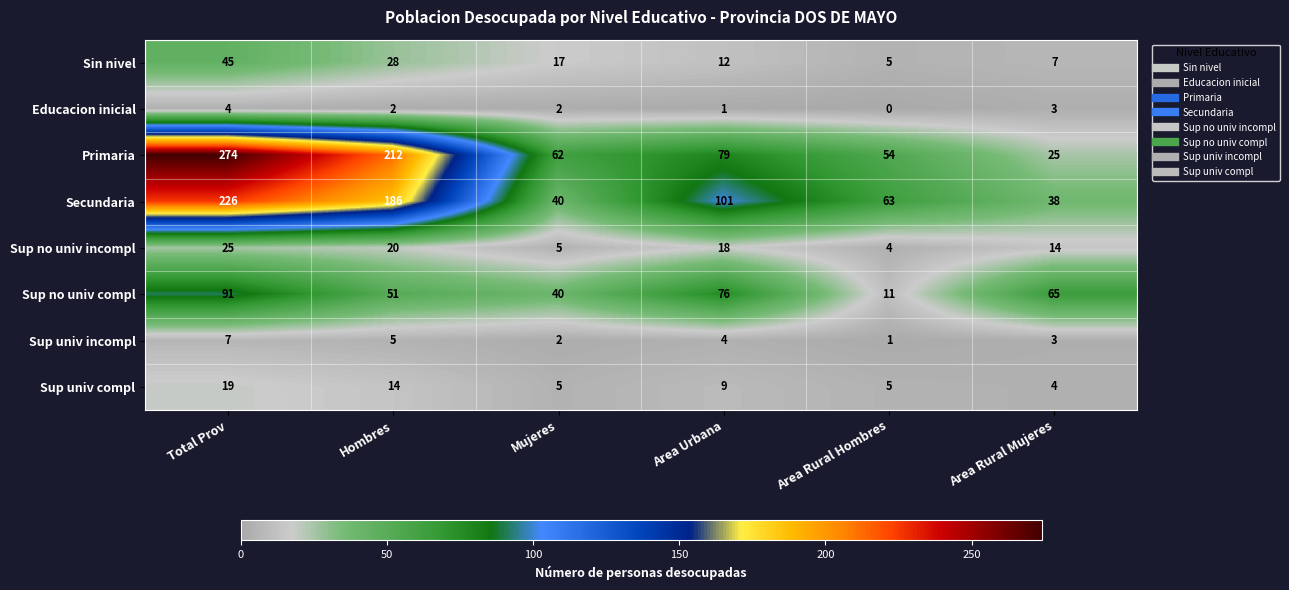

At Area Urbana, list the series in order from largest to smallest.

Secundaria, Primaria, Sup no univ compl, Sup no univ incompl, Sin nivel, Sup univ compl, Sup univ incompl, Educacion inicial